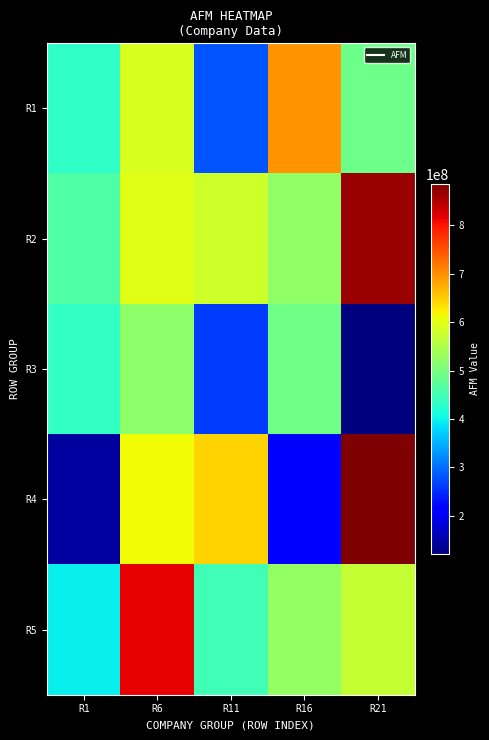

What is the total value across all series at R1?

1870995598